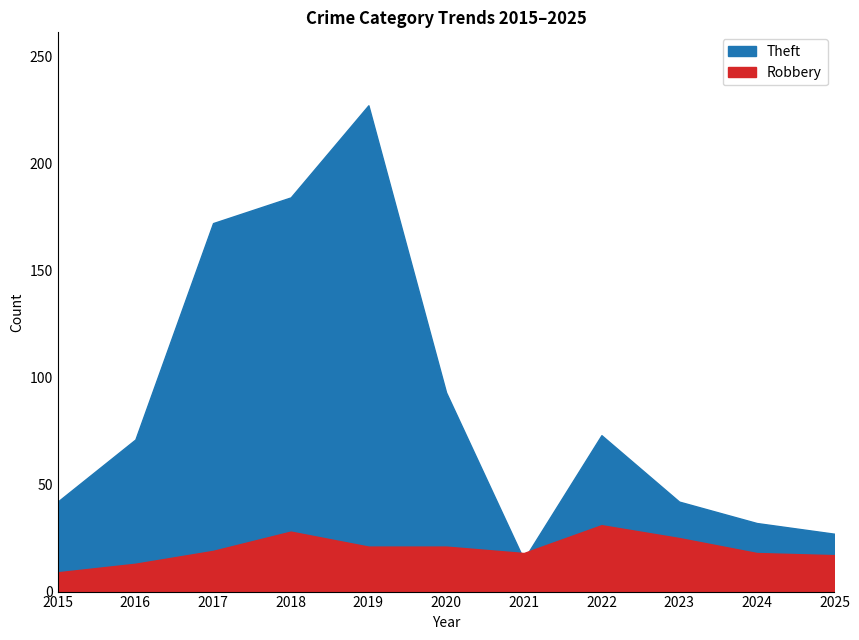

How many times do Theft and Robbery cross each other?

2